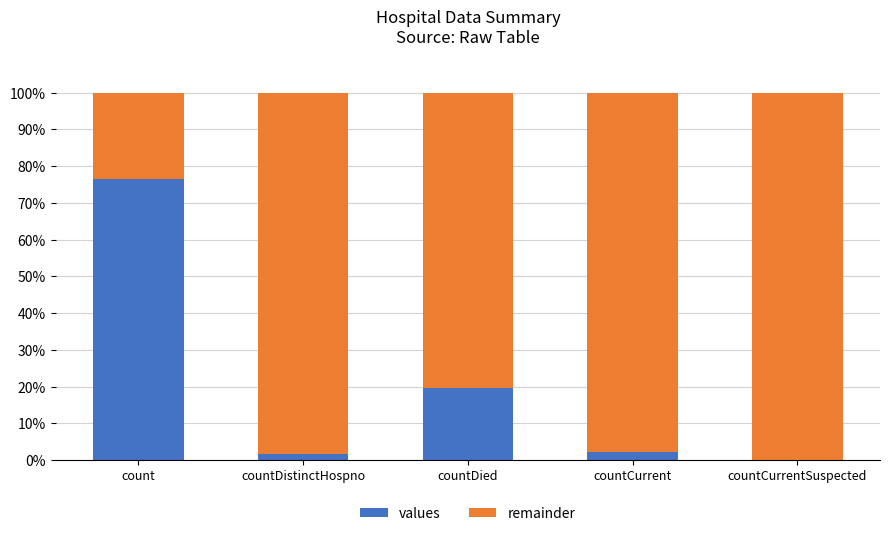

What is the highest value of the values series?

76.4